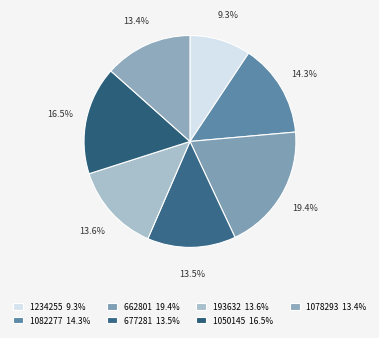

What is the largest slice in the pie chart?

662801